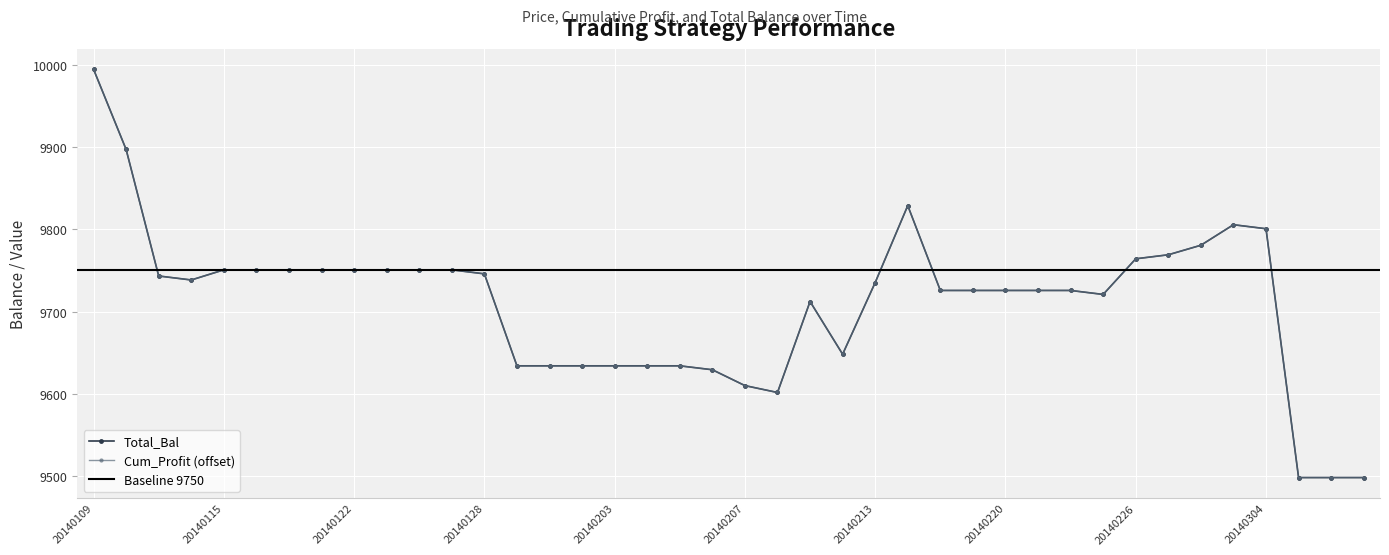

At which category does Total_Bal reach its first local peak?

20140211